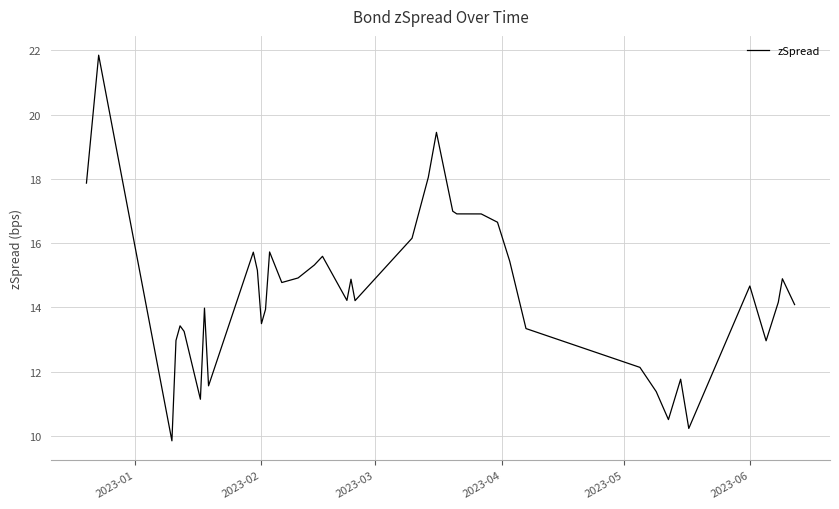

What is the difference between the maximum and minimum values?

12.0